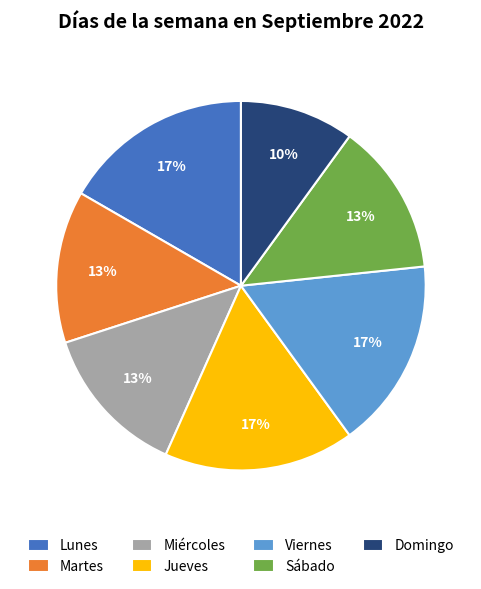

Which has a higher value, Jueves or Sábado?

Jueves